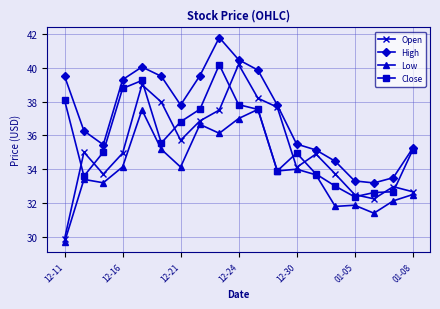

What is the value of the High point at the 6th from the left?

39.5